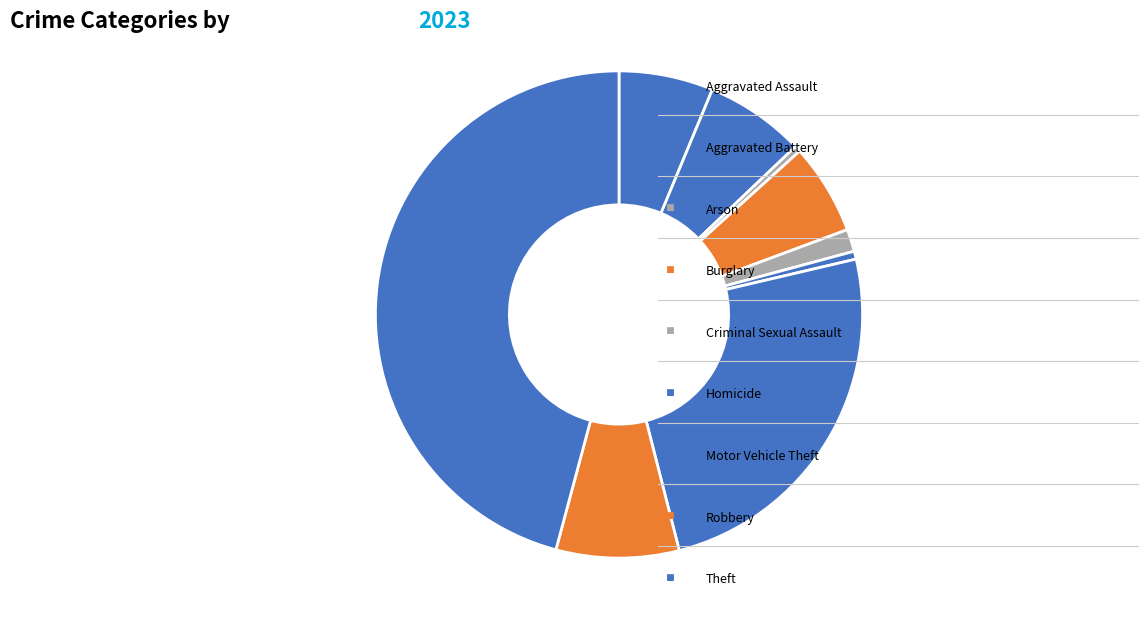

Count the number of slices in the pie.

9